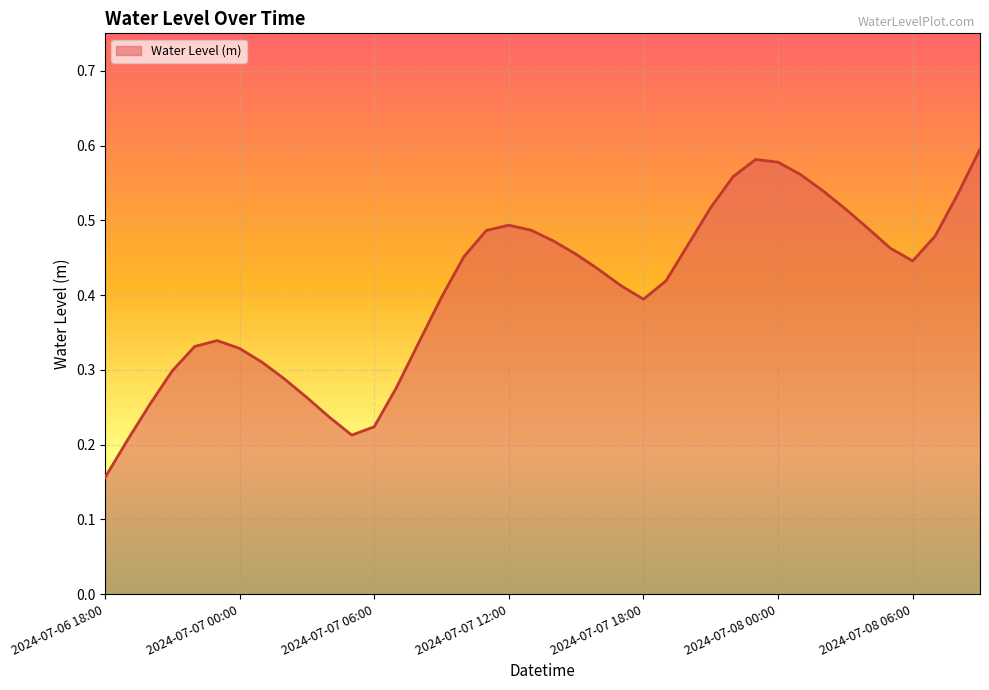

Count the values in the range 0 to 1.

40